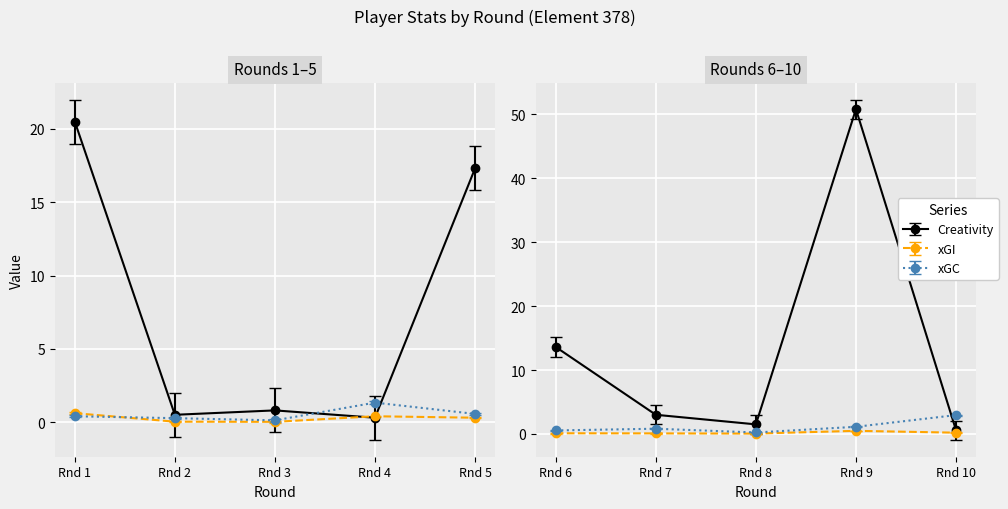

At which label does expected_goal_involvements reach its minimum?

3